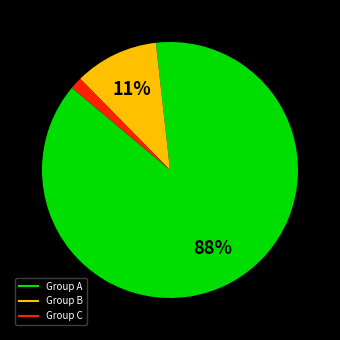

To the nearest percent, what is the average slice percentage?

33%